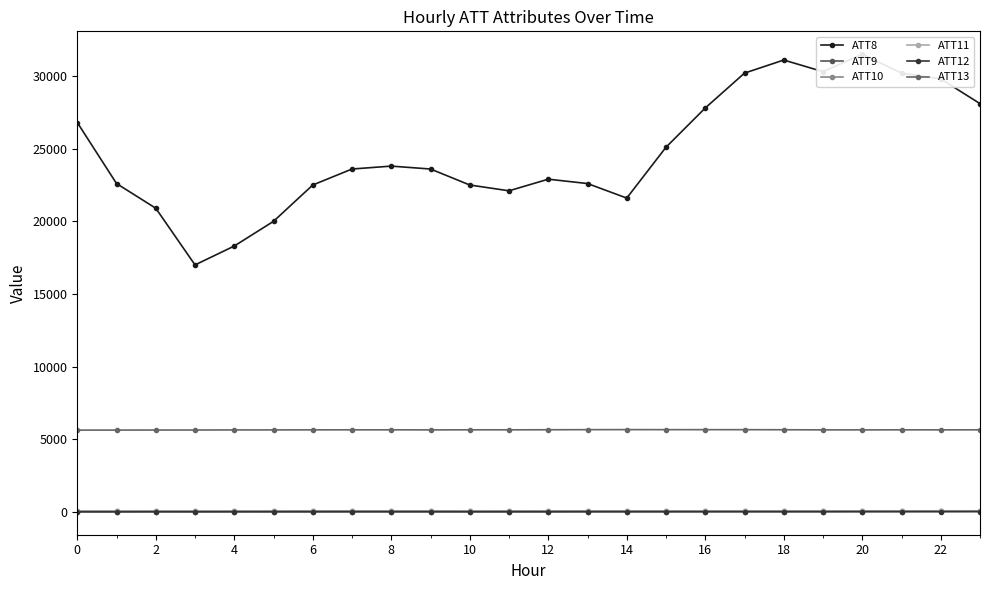

How many lines are shown in the chart?

6